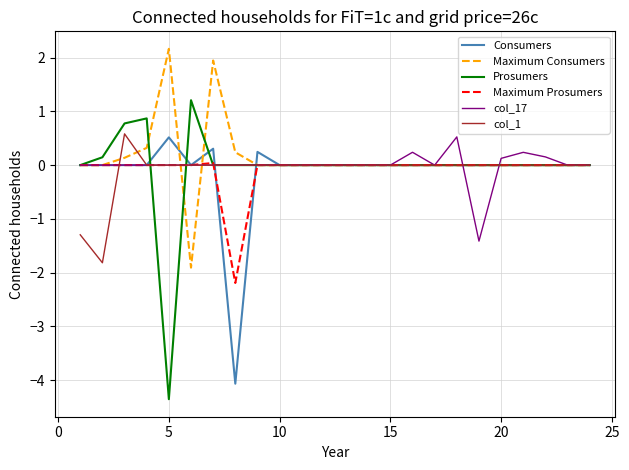

What is the average value of the Prosumers series?

-0.1